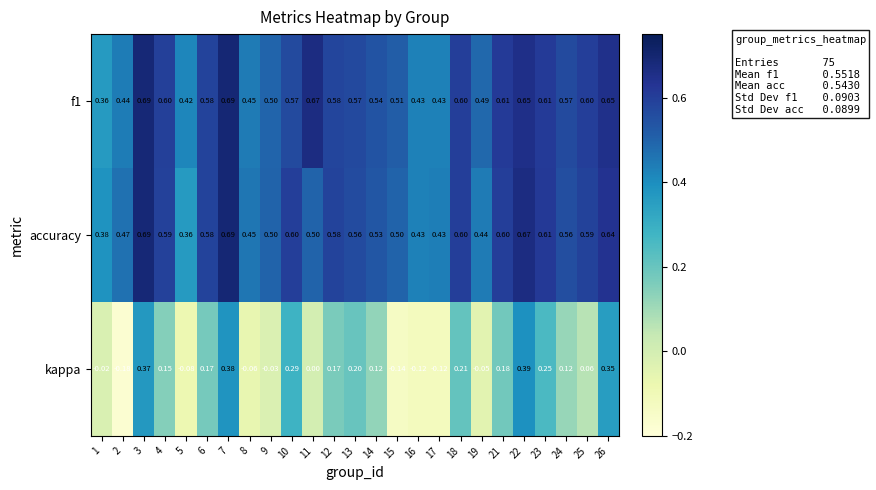

Is the value of f1 at 16 greater than the value of accuracy at 6?

No